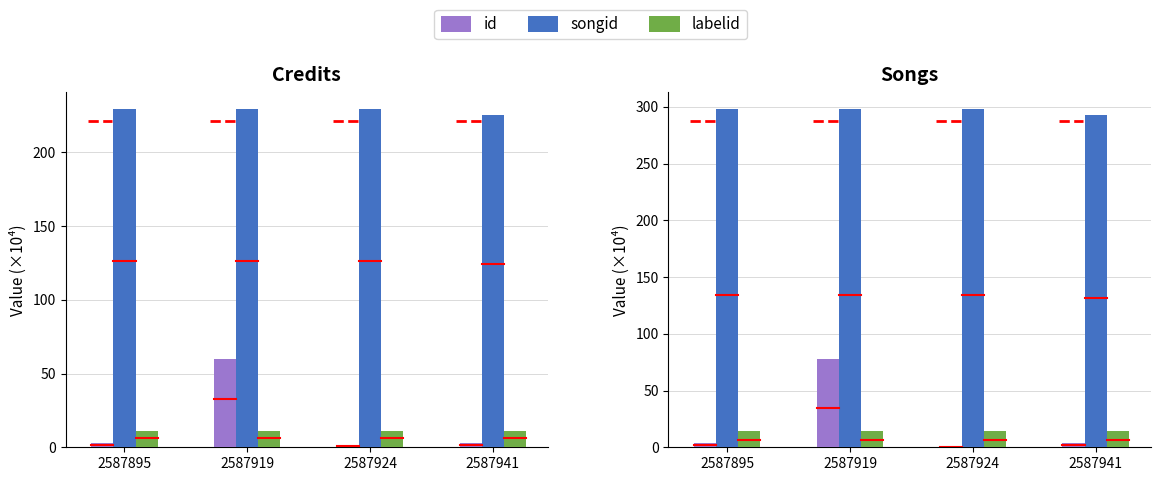

True or false: songid has a value of 298.0 at 2587924.

True